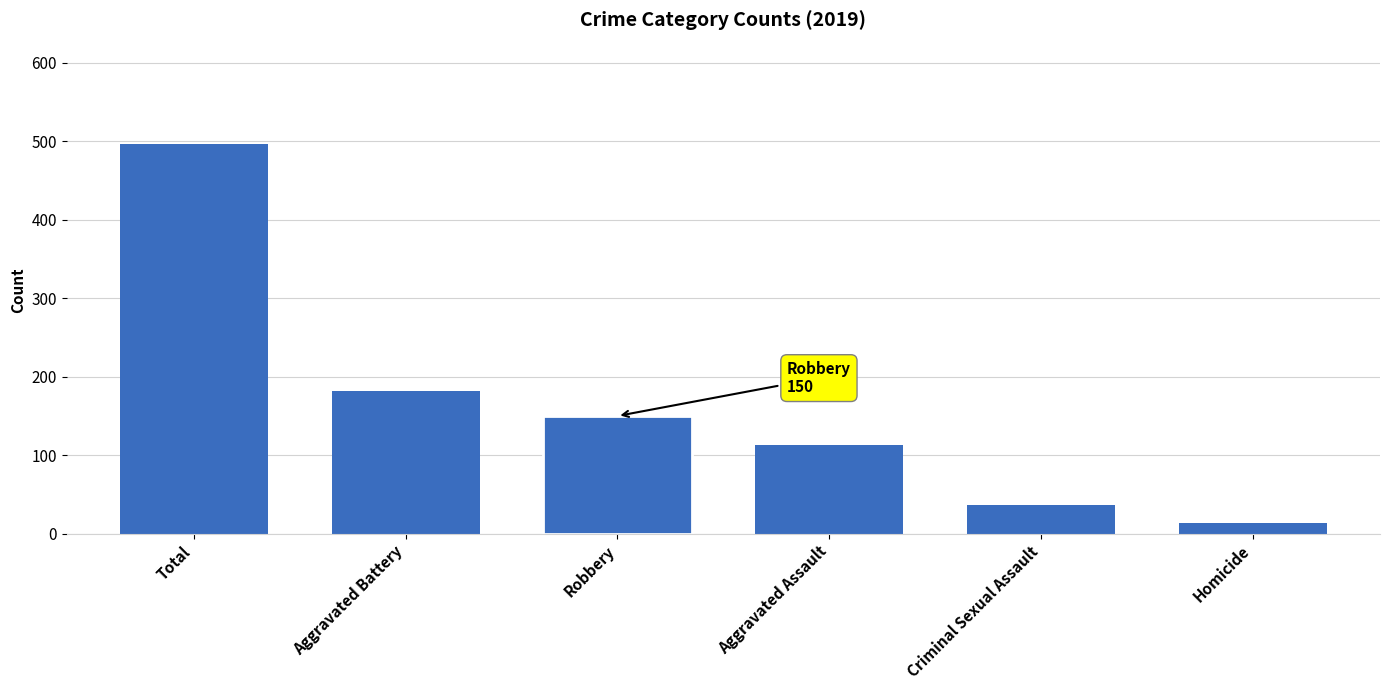

What is the change in value from Total to Robbery?

-346